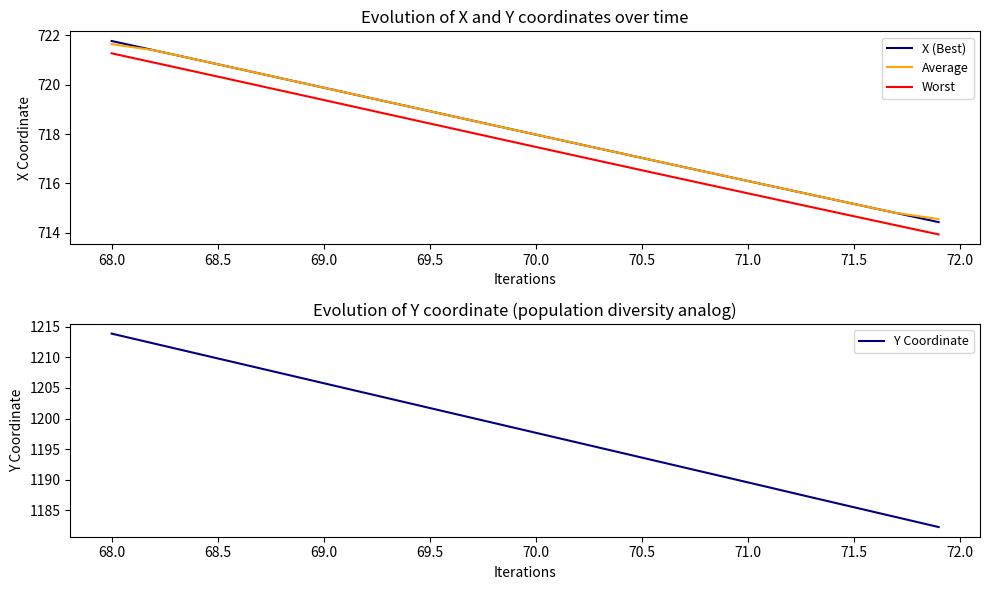

True or false: X (Best) has a value of 1132.6 at 71.5.

False